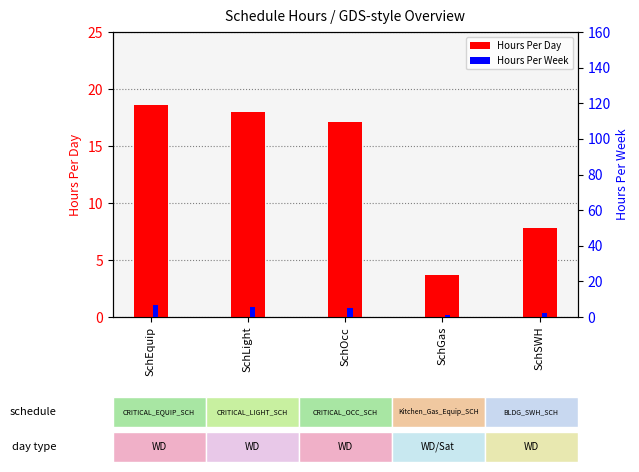

What is the spread (max minus min) of values at SchEquip?

12.1